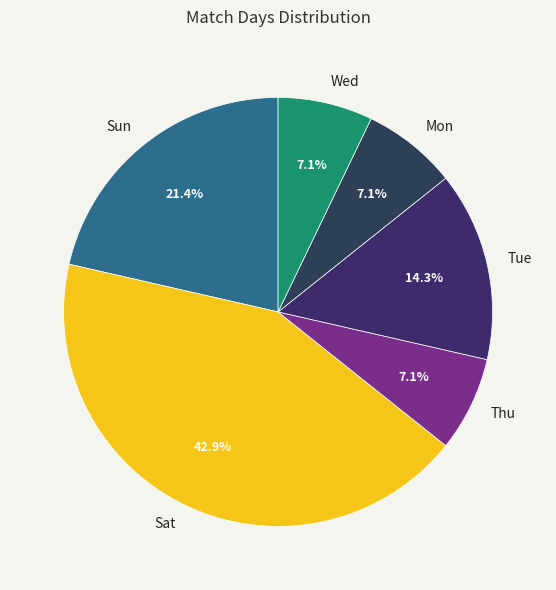

To the nearest percent, what is the average slice percentage?

17%